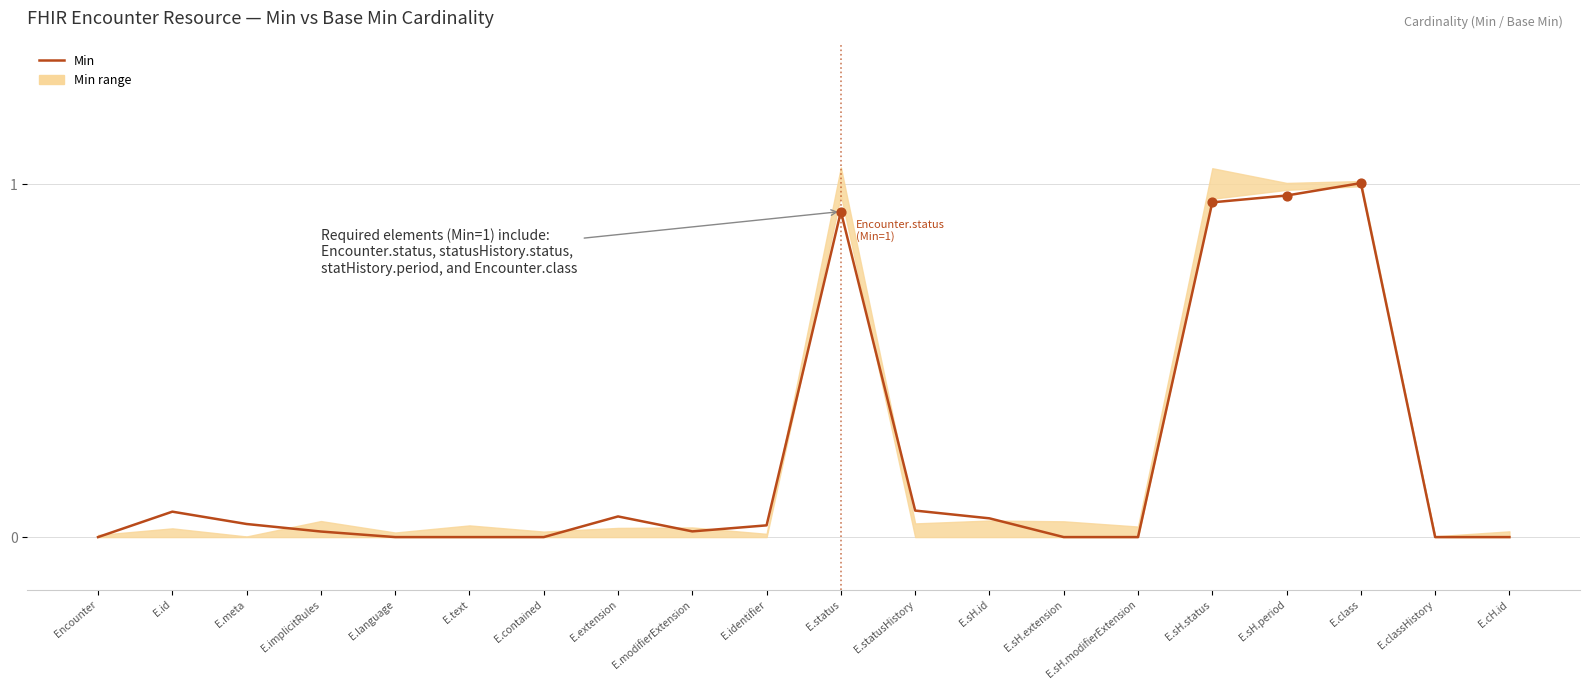

Which has a higher value, E.cH.id or E.extension?

E.extension